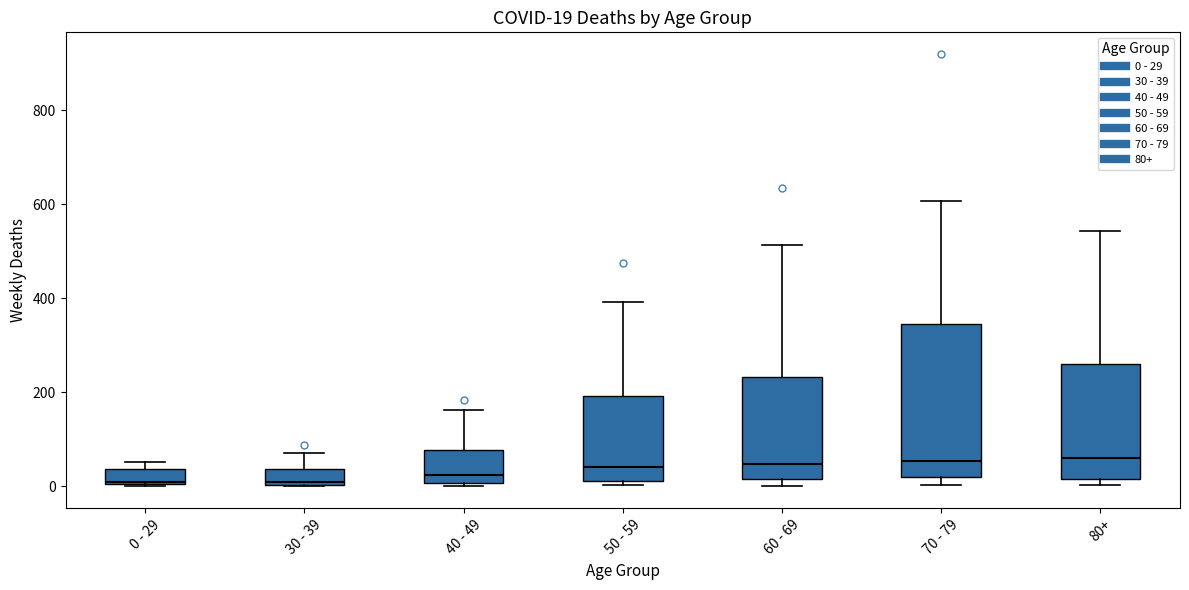

Which box is the tallest, from its lower edge to its upper edge?

70 - 79